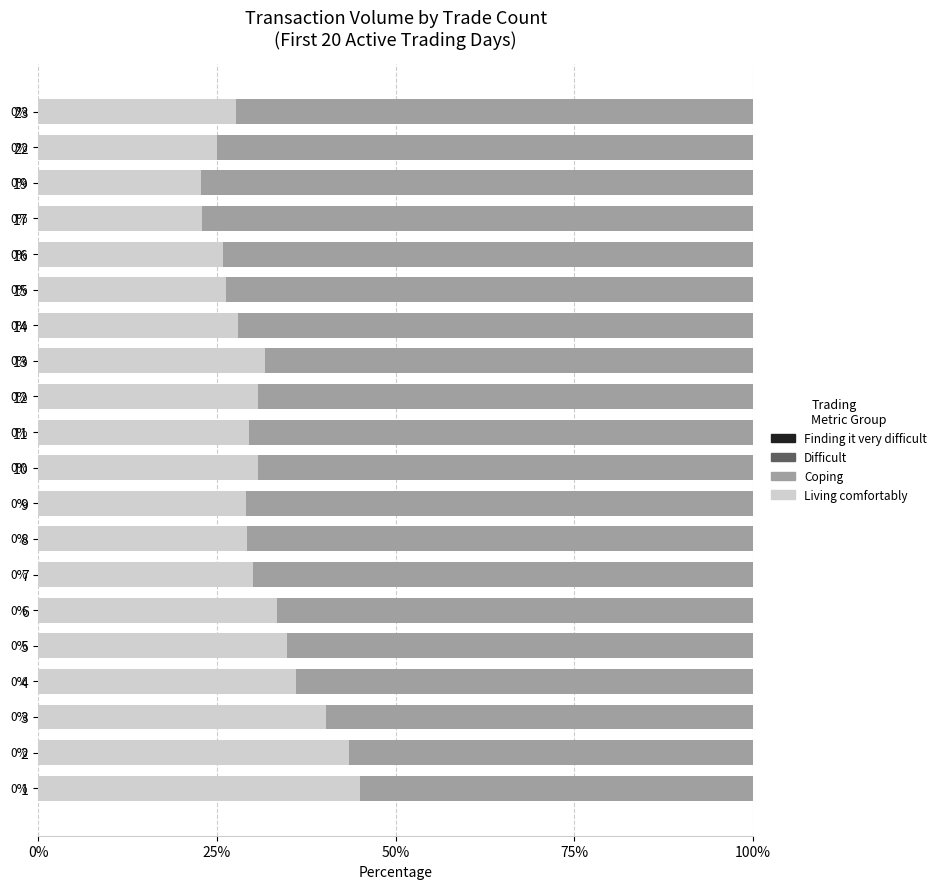

True or false: Living comfortably has a value of 34.7 at 5.

True